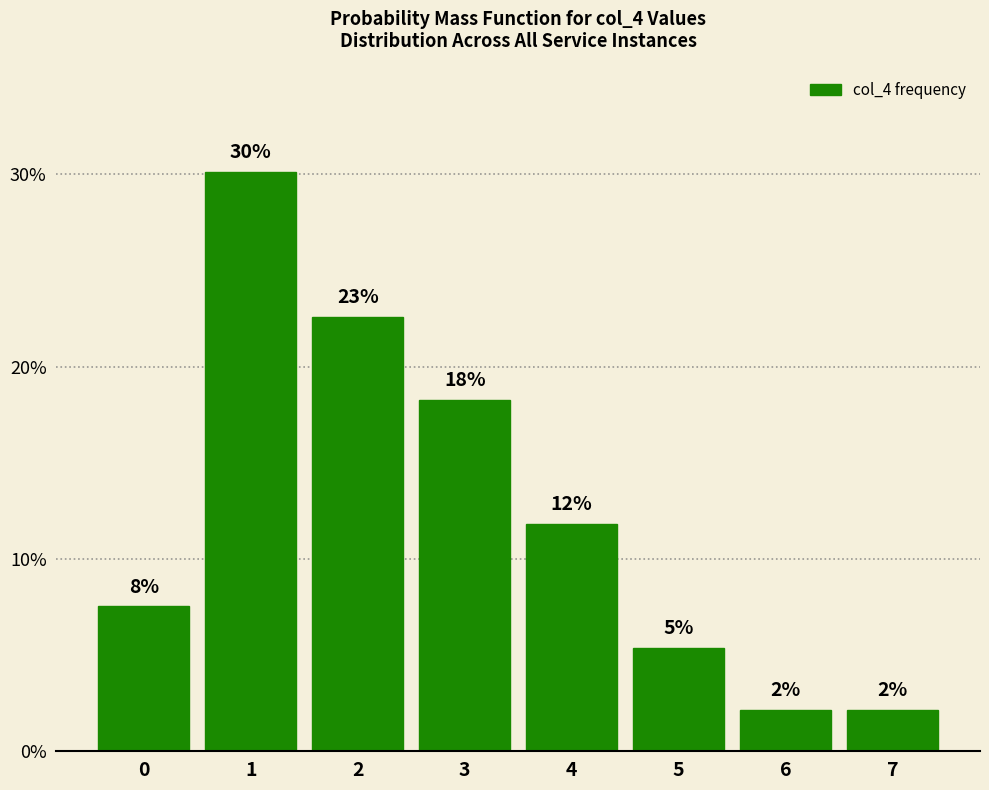

True or false: the data shows 3.7 at 7.

False